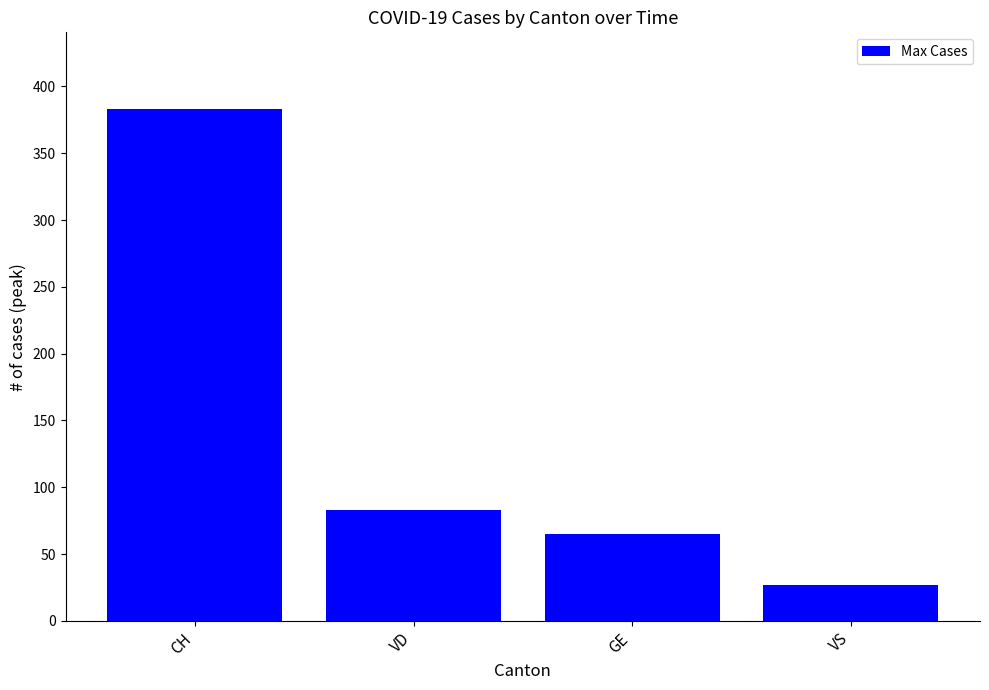

What is the sum of all values?

558